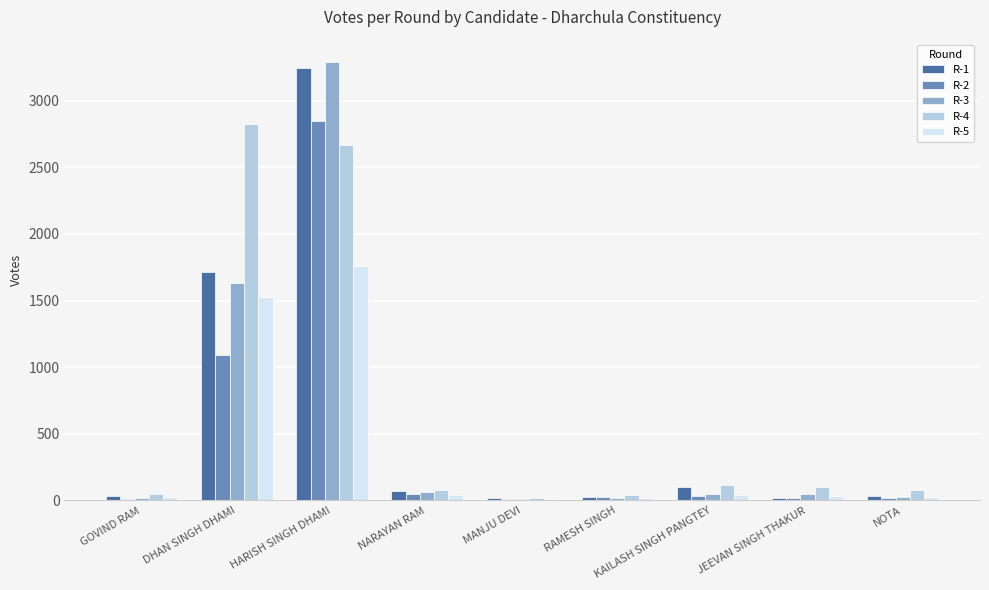

Which label corresponds to the largest value in the chart?

HARISH SINGH DHAMI